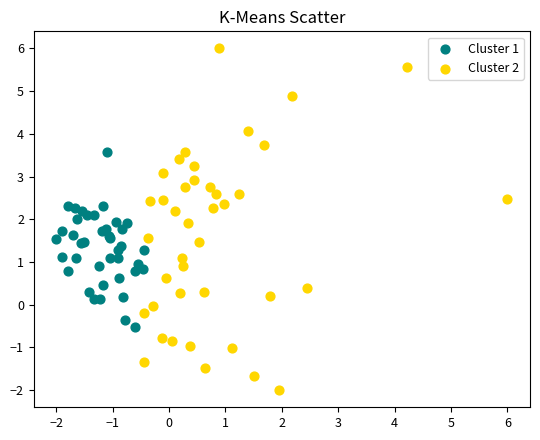

Which series contains the lowest Y value?

Cluster 2